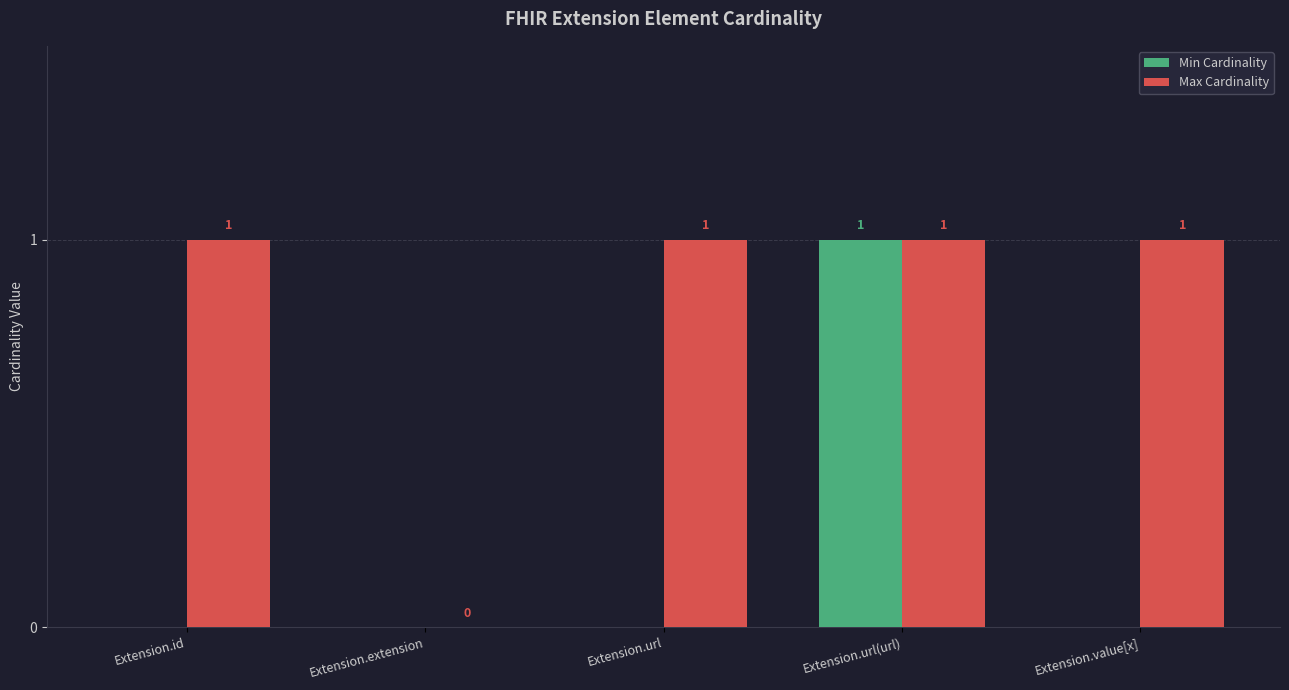

True or false: Min Cardinality has a value of 0 at Extension.url.

True